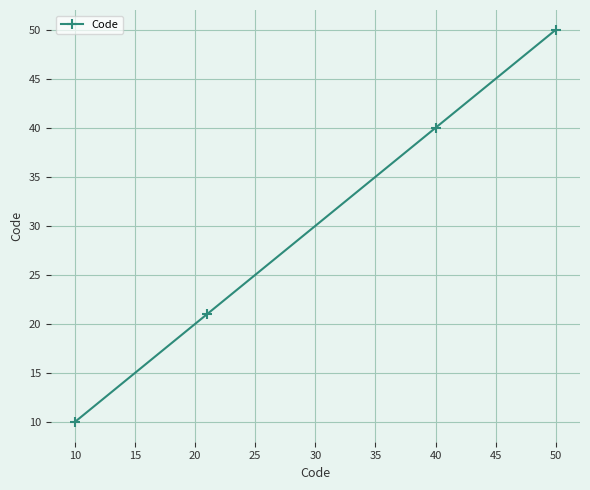

Is this an area chart (filled region under the line)?

No